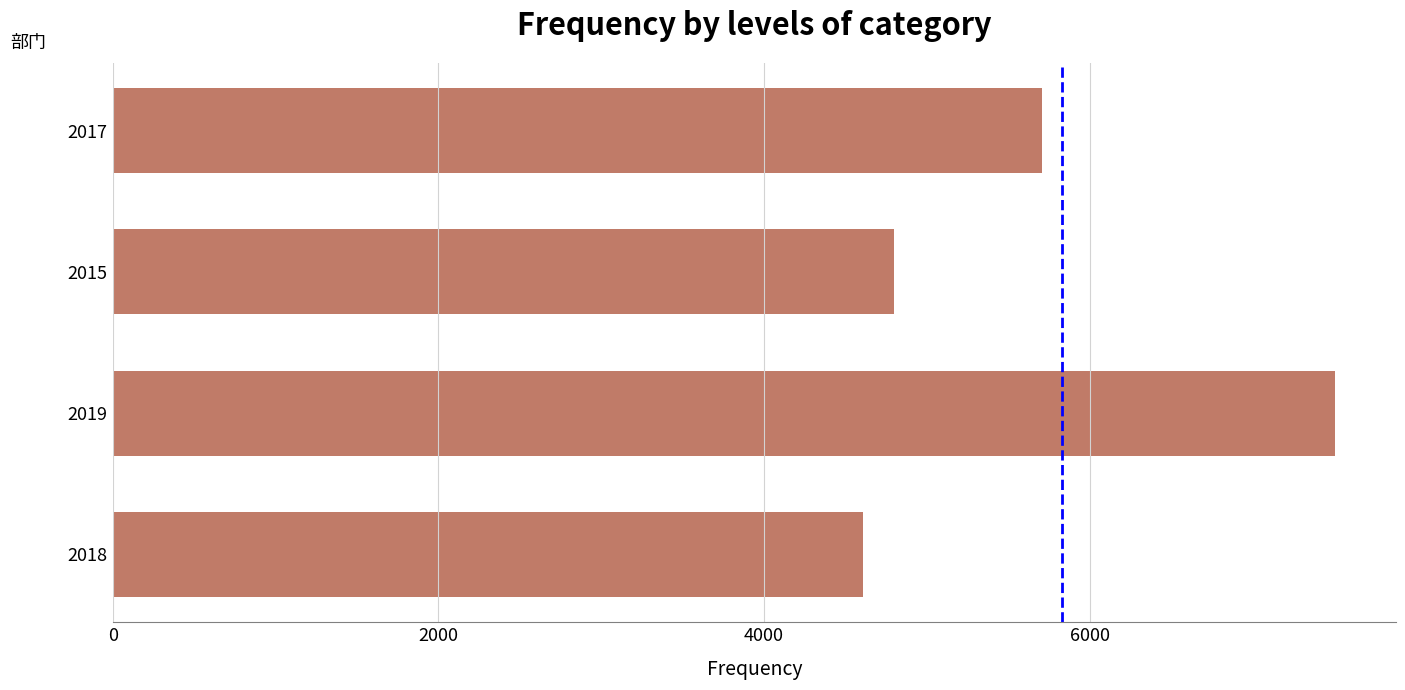

Does the chart contain stacked bars?

No